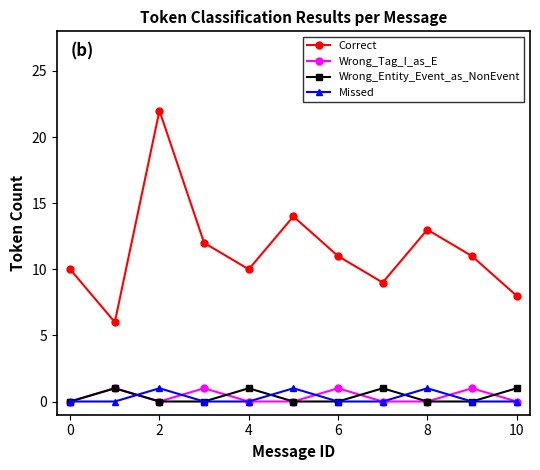

At how many categories does at least one series exceed 3?

11